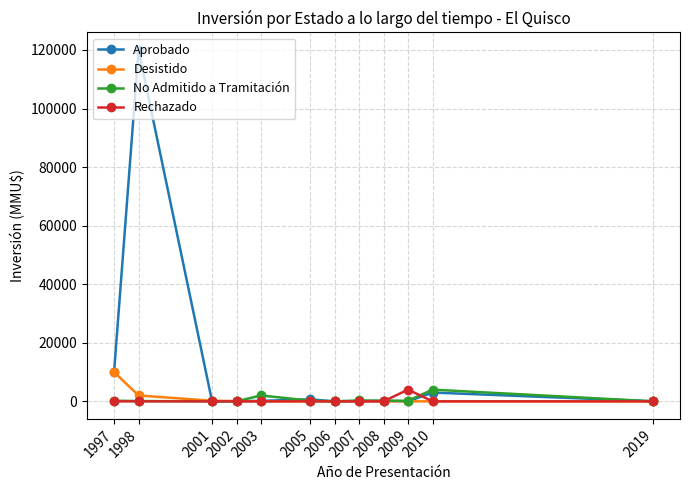

Which category has the highest value across all series?

1998